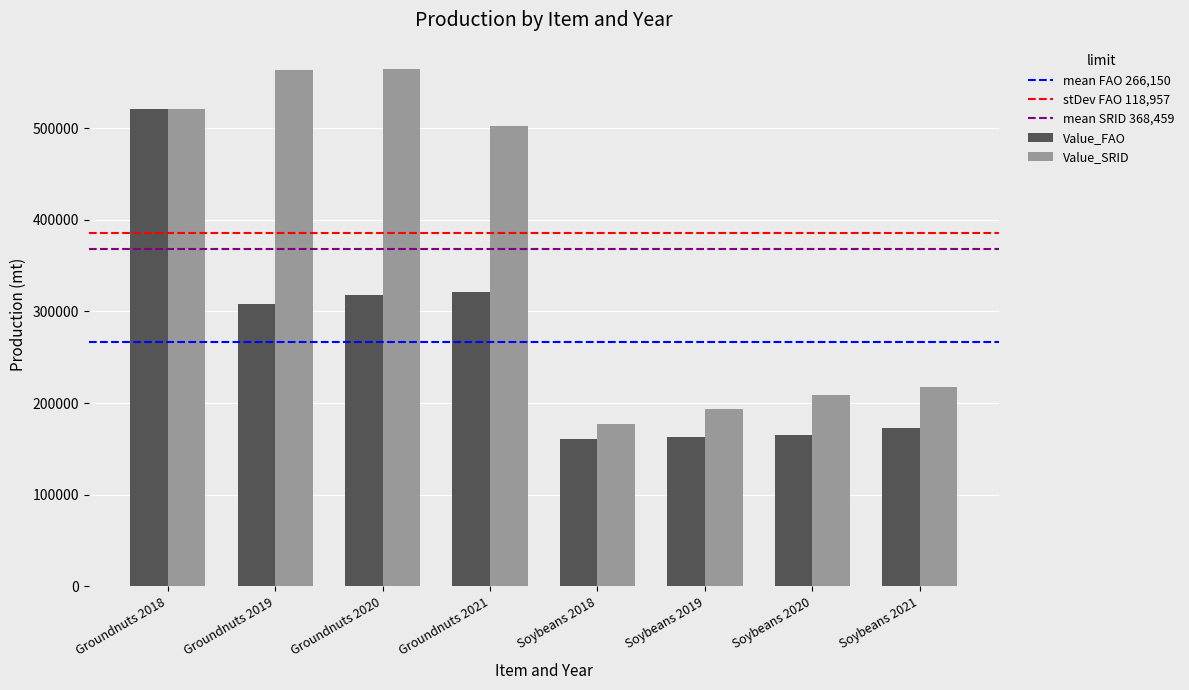

How many bars are there in total?

16